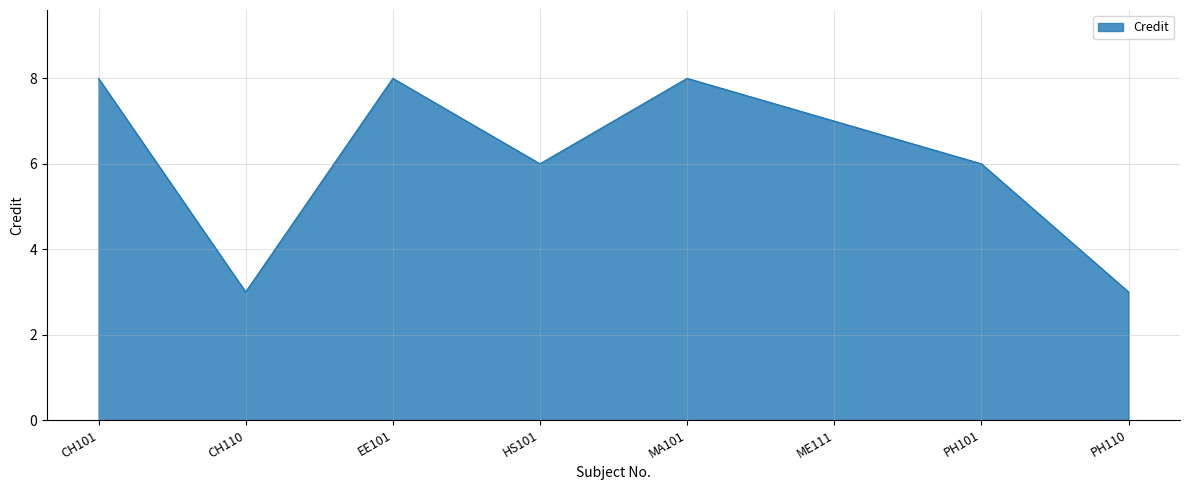

What position from the right is HS101?

5